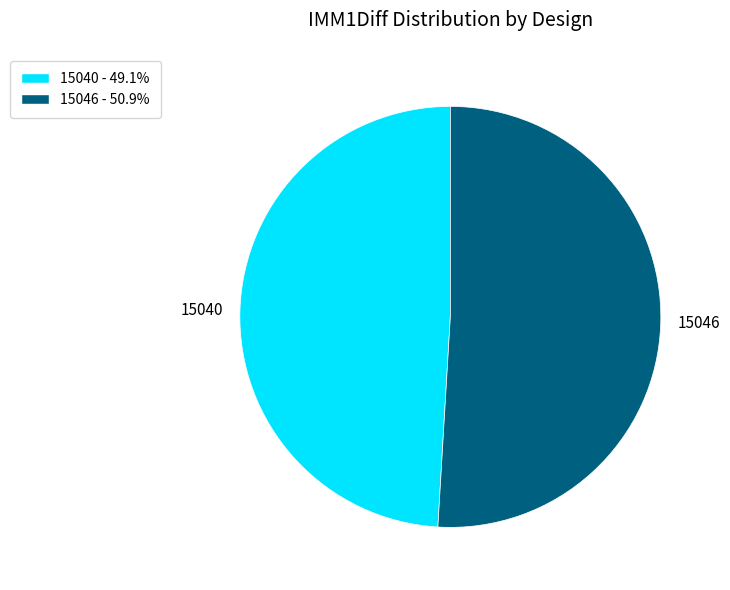

Do 15046 and 15040 together represent more than half of the pie?

Yes